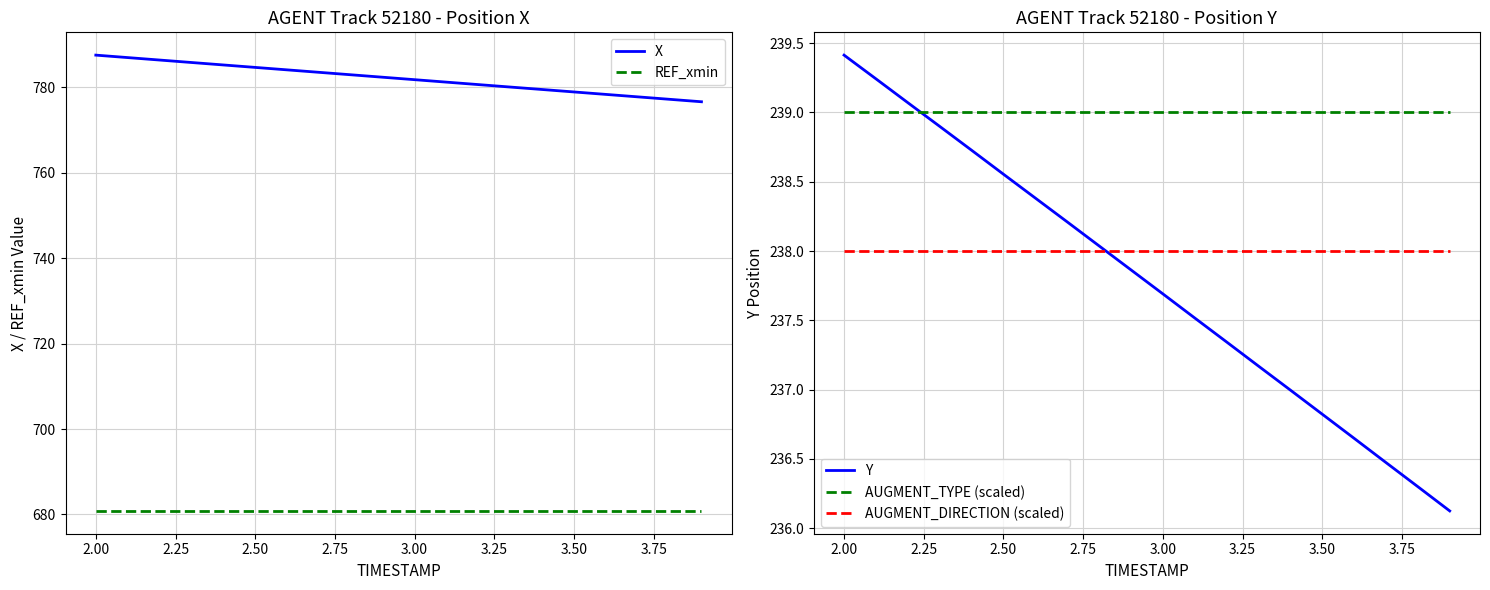

True or false: REF_xmin and Y intersect in this chart.

False